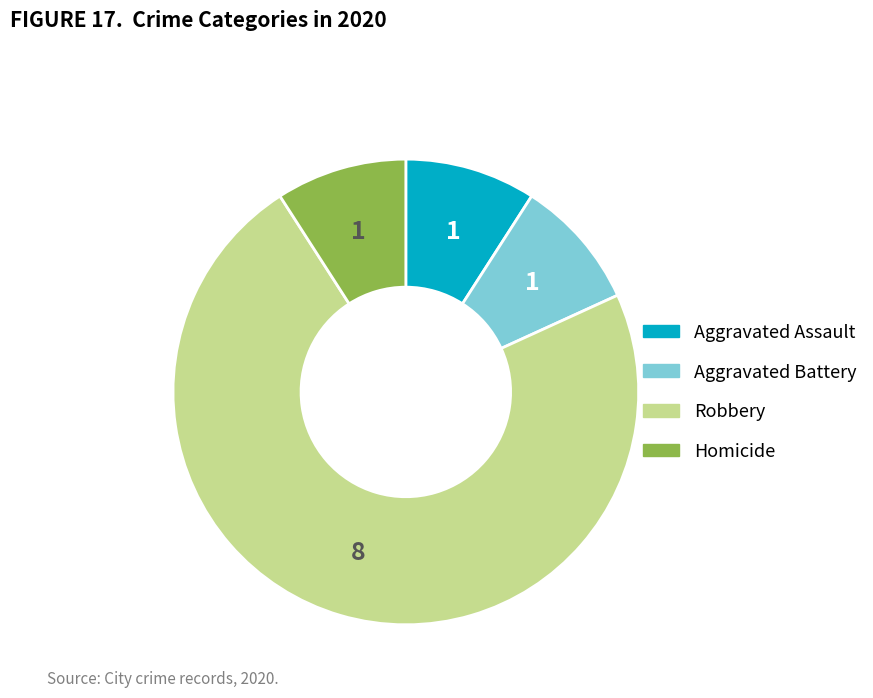

Is there any slice that represents more than half of the pie?

Yes